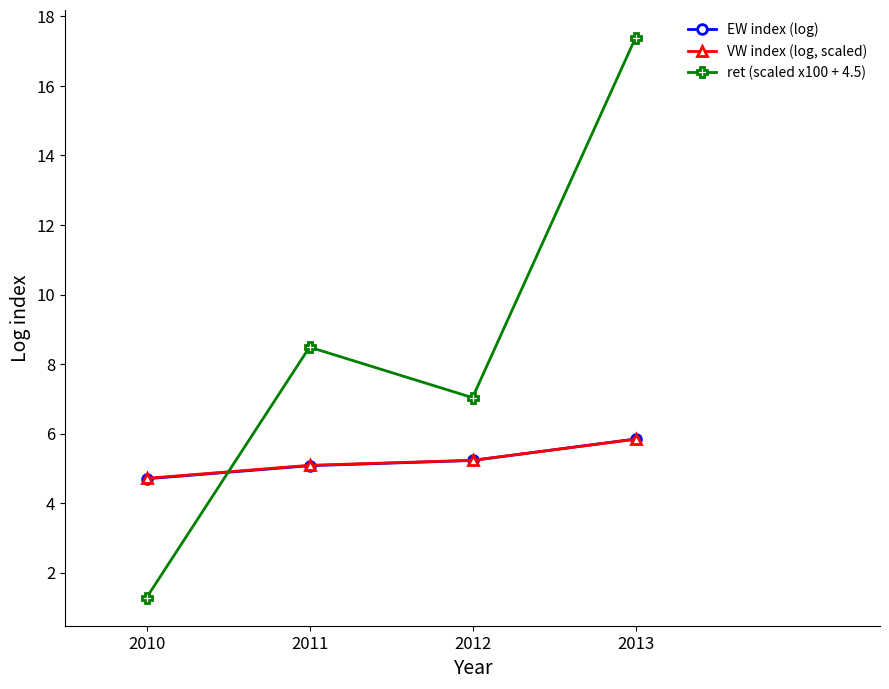

How many values in the EW index (log) series are below 5?

1